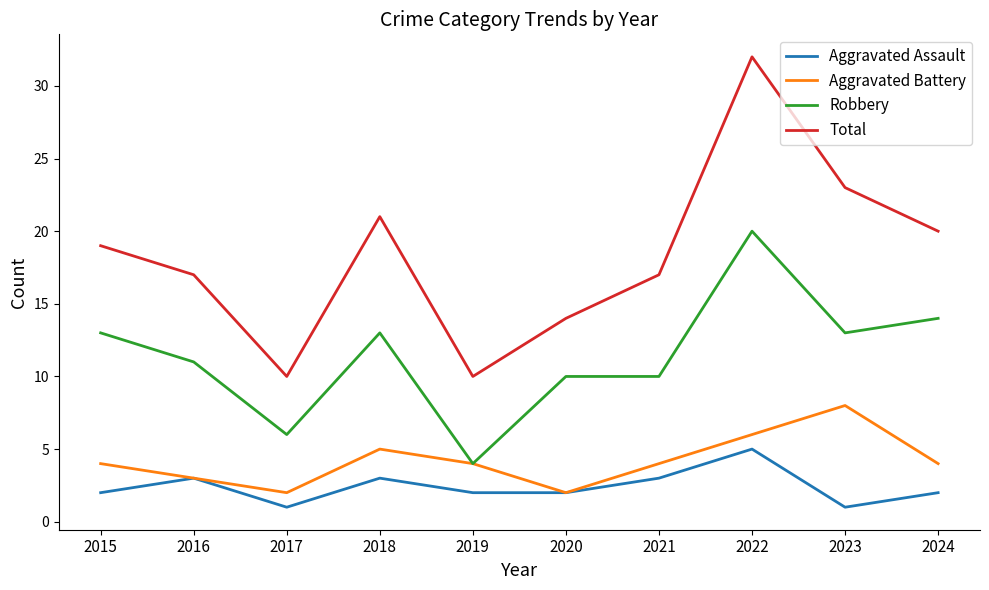

Which series has the widest spread of values?

Total